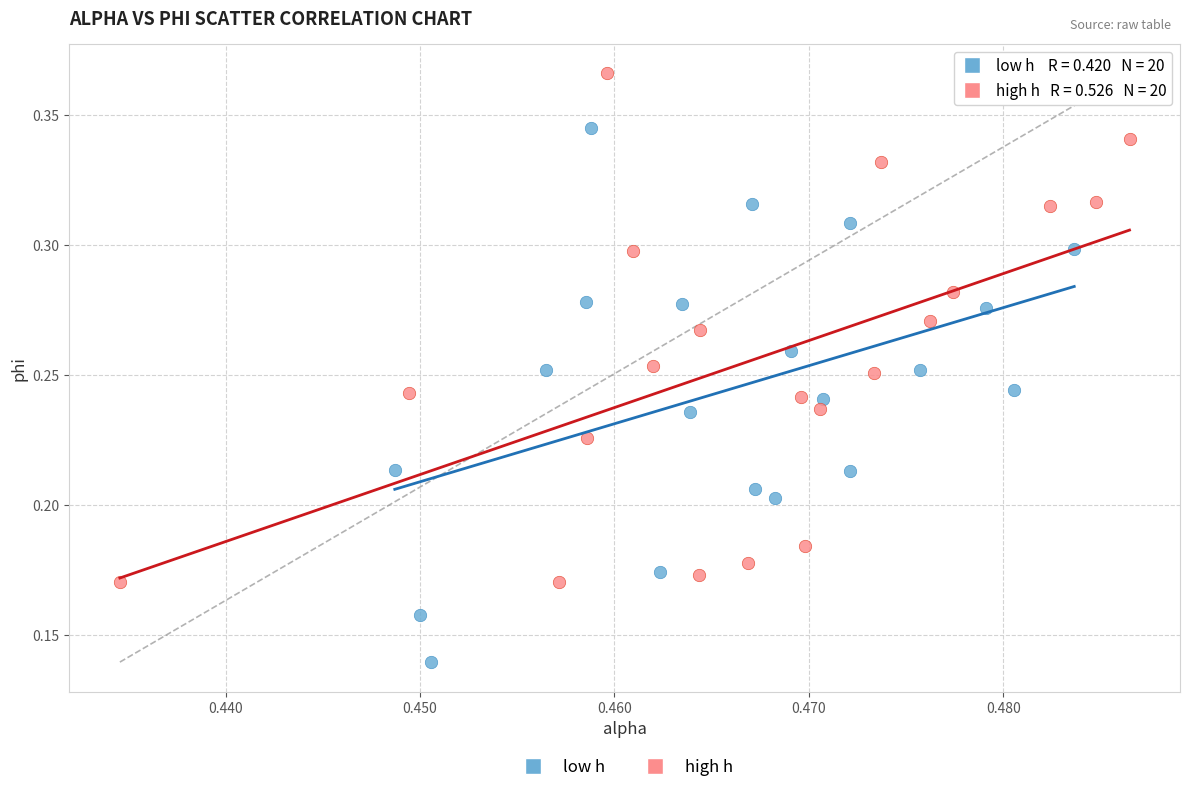

Which series has the largest Y range (max minus min)?

low h